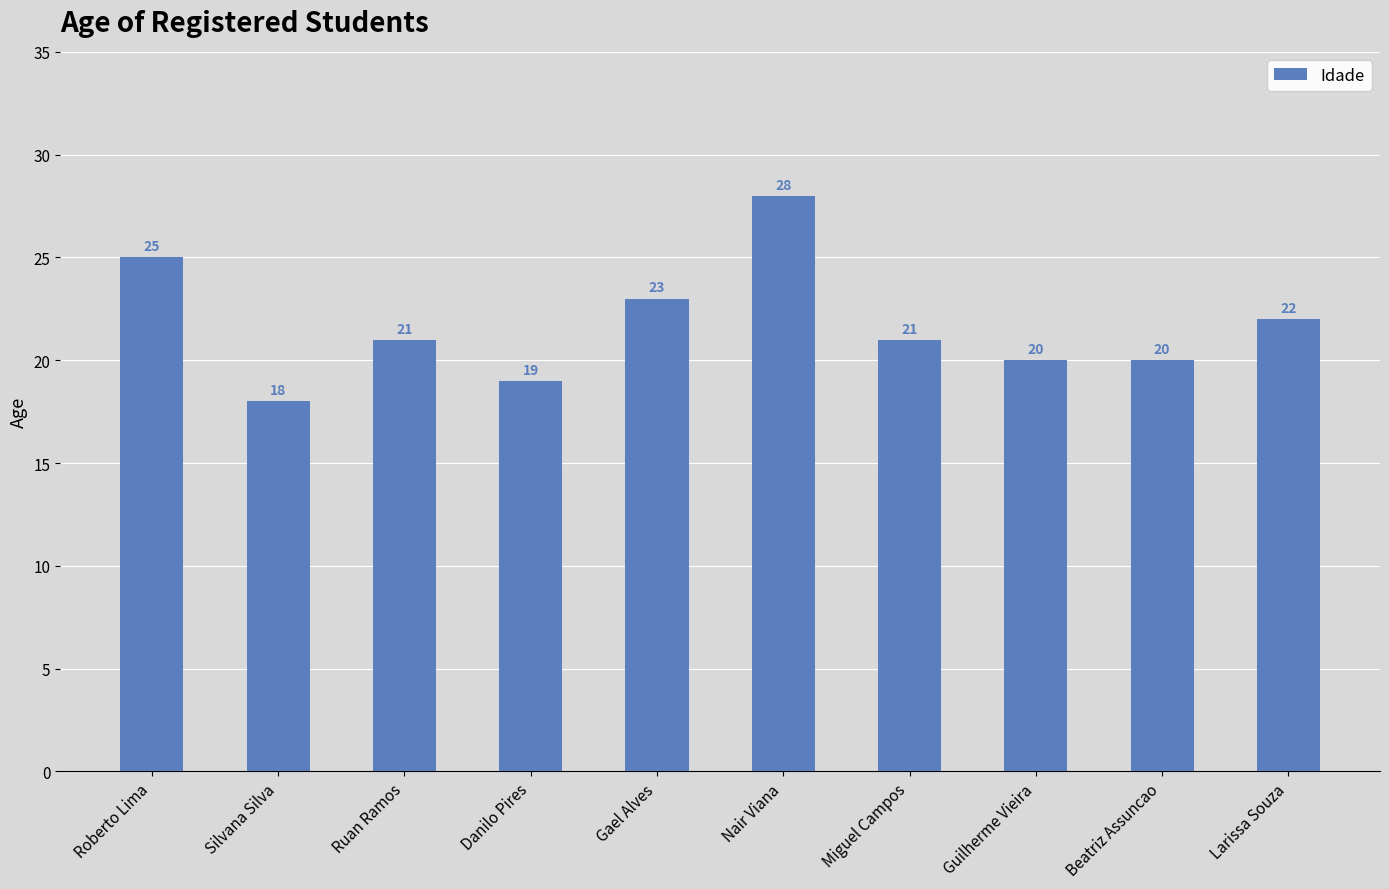

What position from the left is Gael Alves?

5